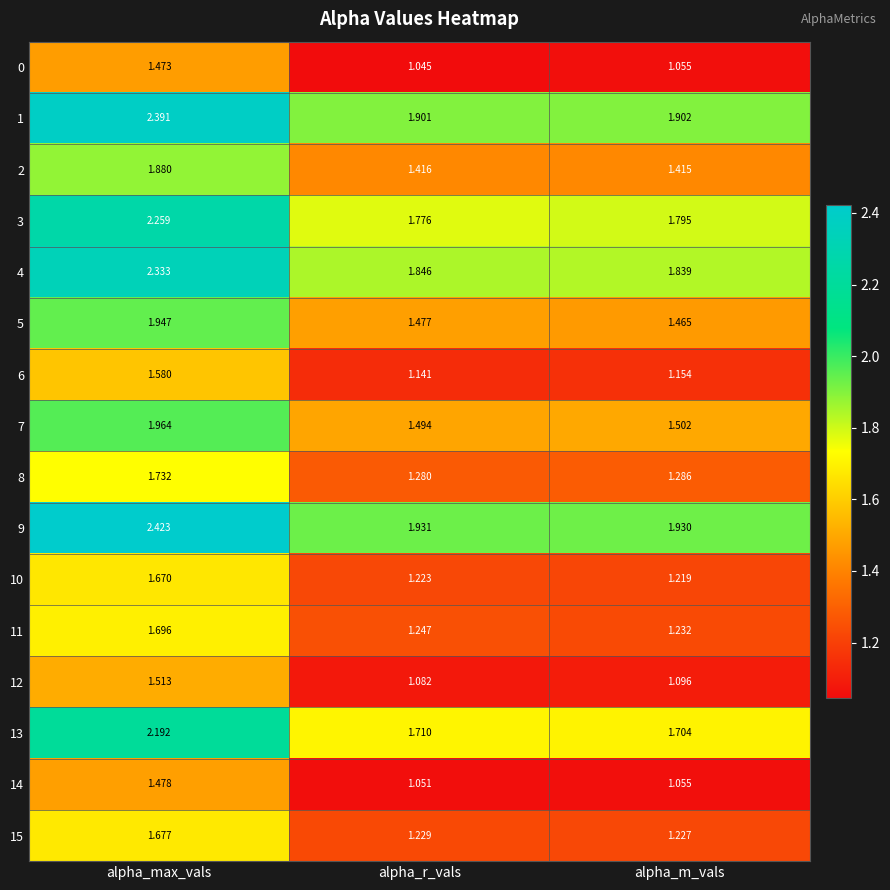

Between alpha_max_vals and alpha_r_vals, which series saw the biggest shift?

9